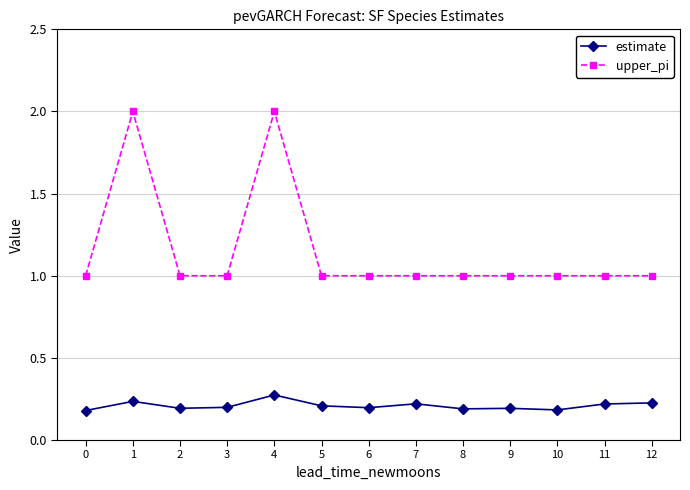

True or false: upper_pi has more than 0 points higher than both neighbors.

True